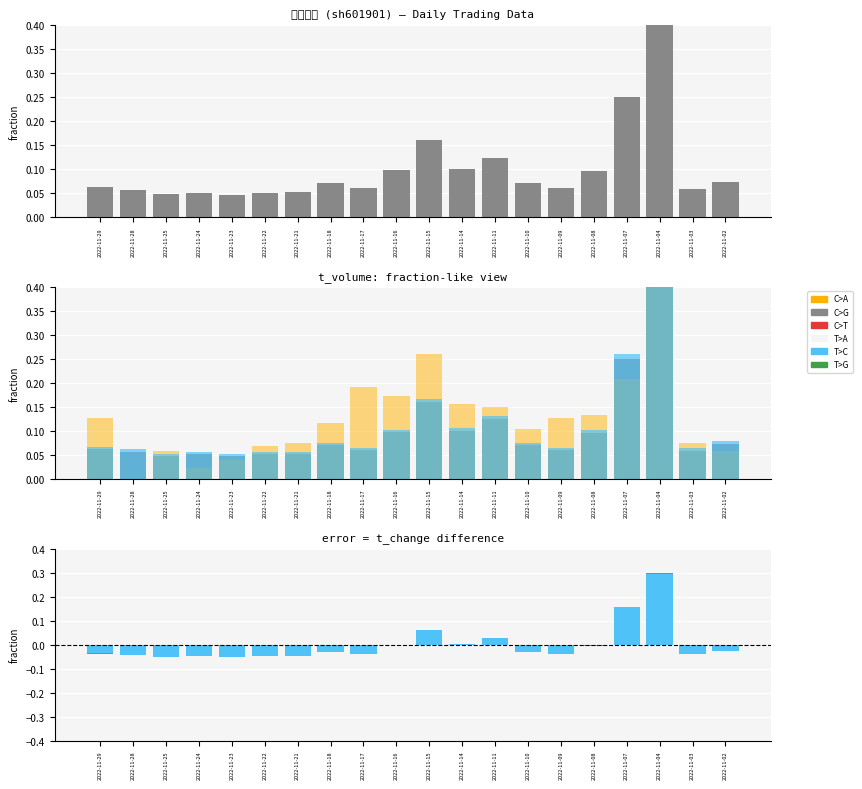

At which label does t_volume reach its peak?

2022-11-04